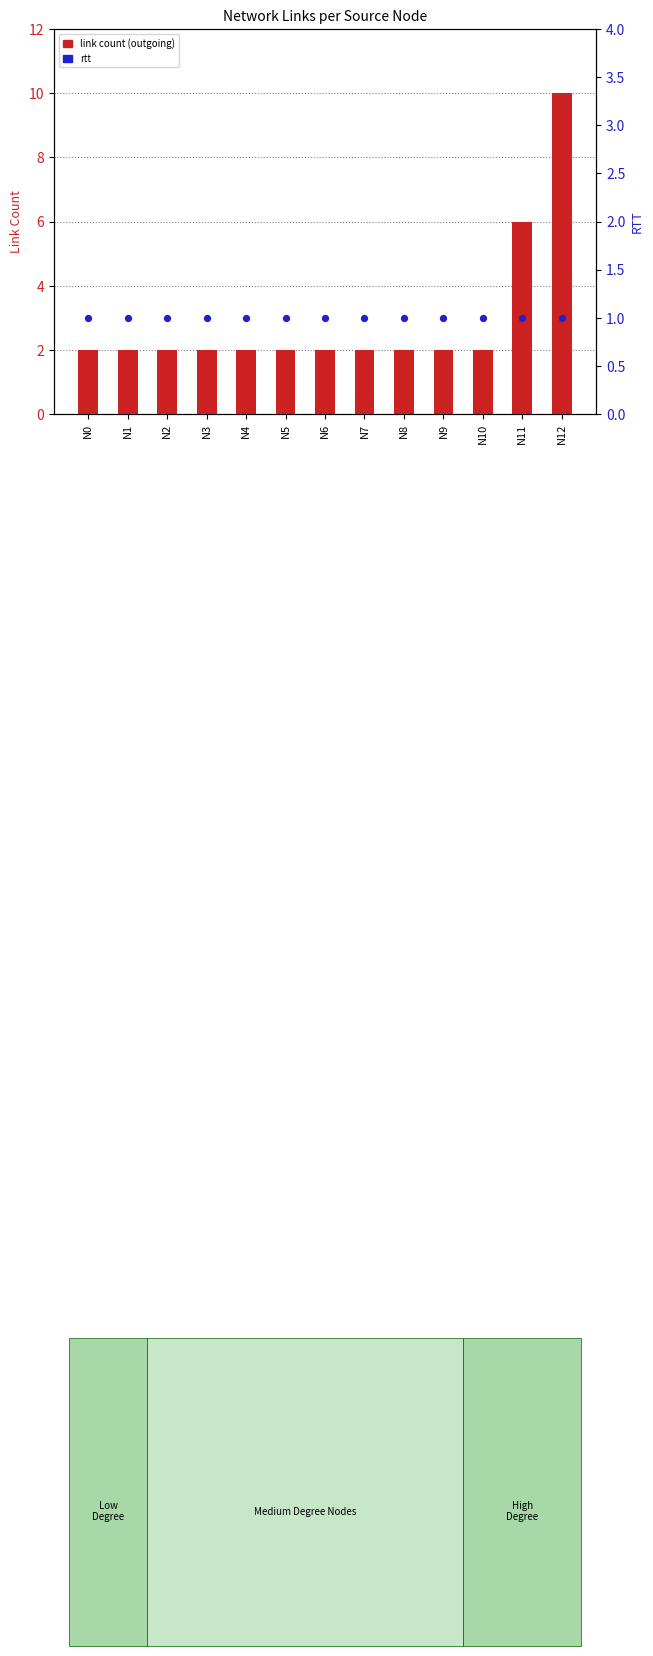

At which category is the sum across all series the highest?

N12